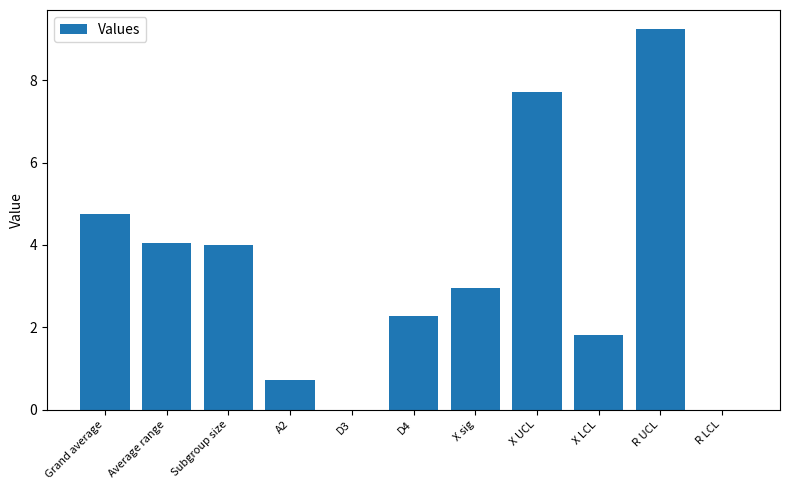

Are the bars horizontal?

No